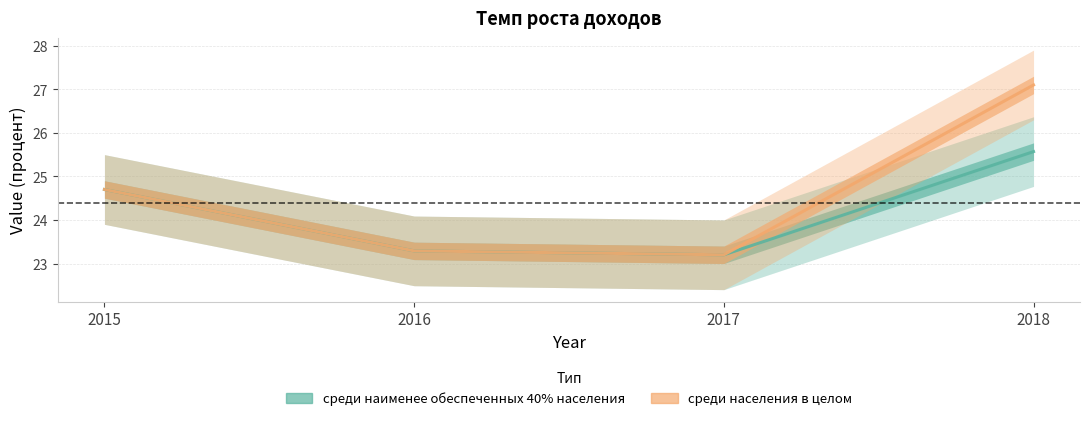

Between 2015 and 2017, which series saw the biggest shift?

среди наименее обеспеченных 40% населения